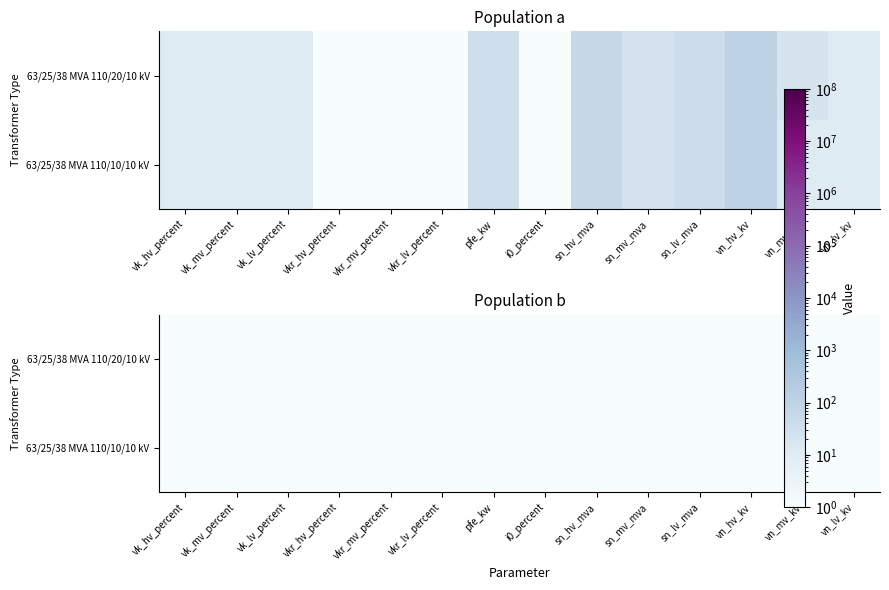

At how many categories does at least one series exceed 30?

4